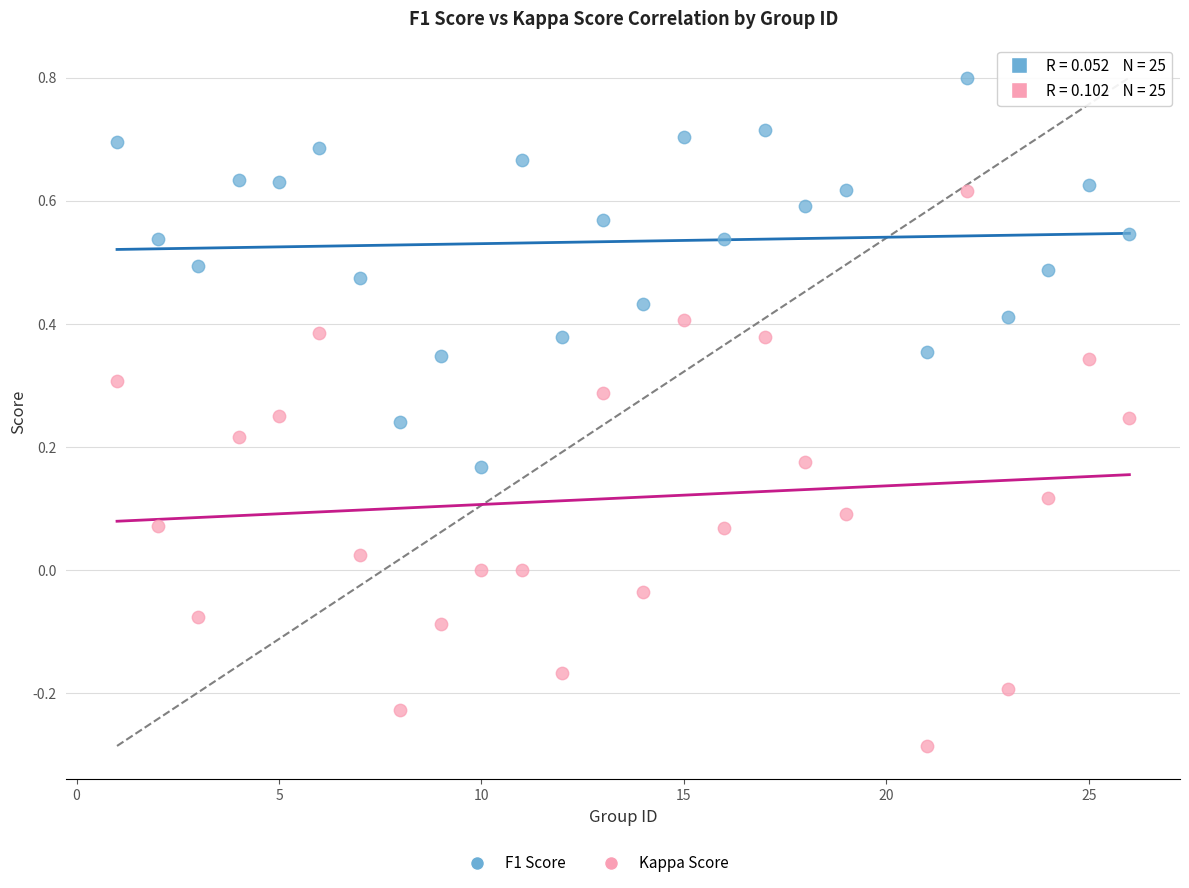

What is the X range (max minus min) for the scatter plot?

25.0